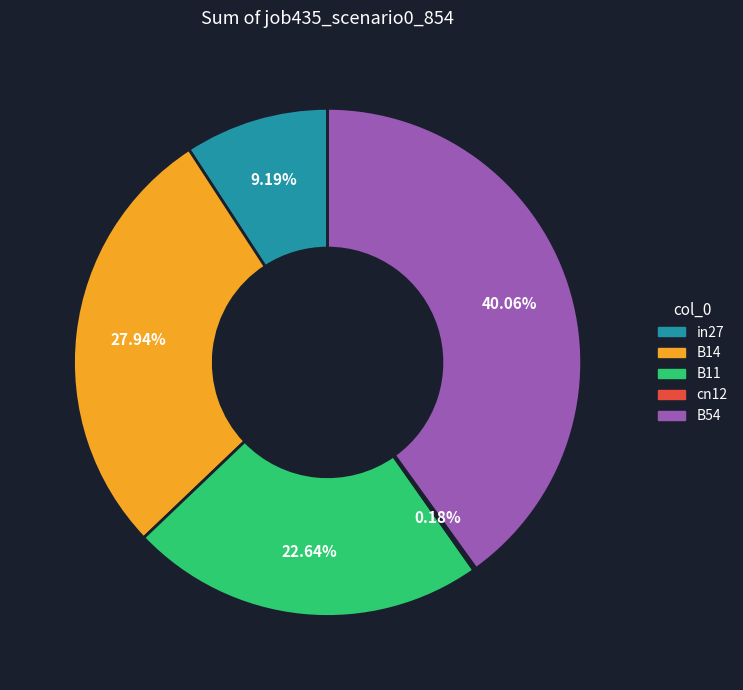

Does B54 represent more than half of the total?

No